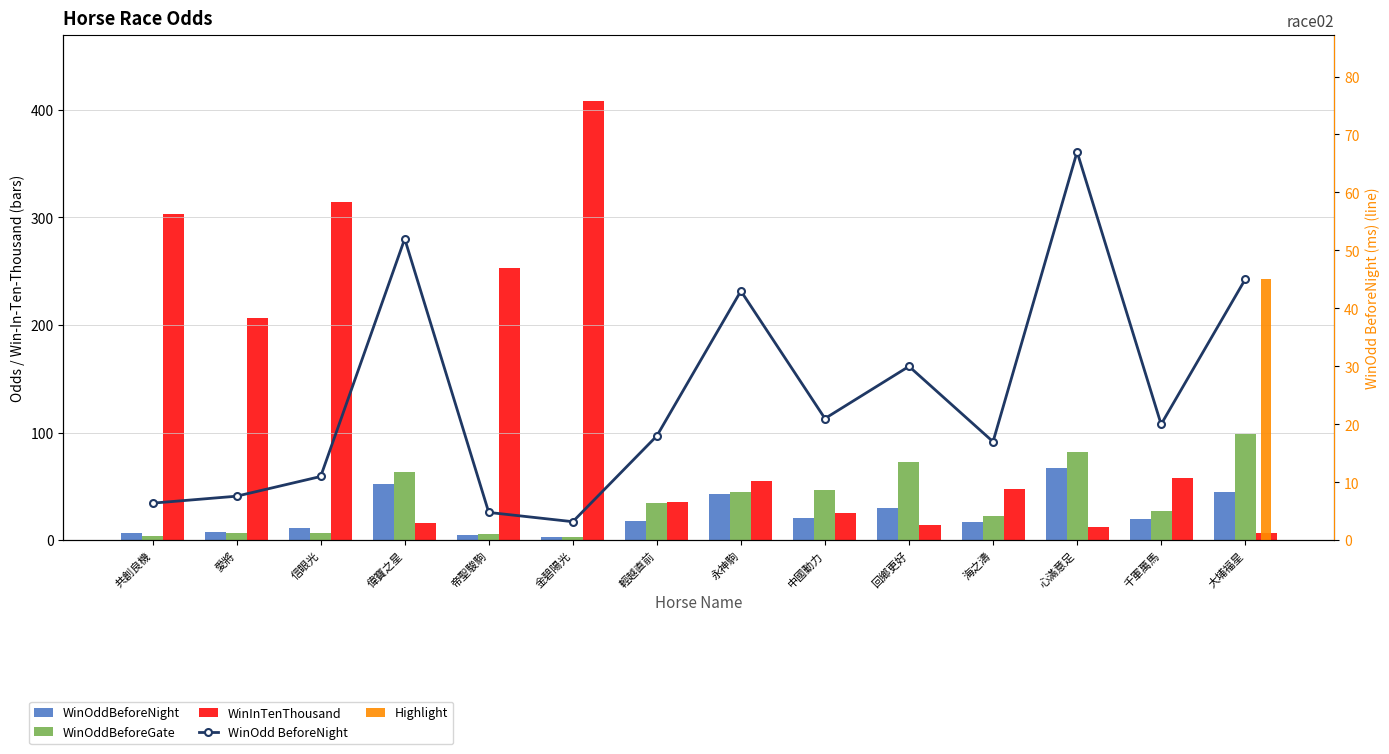

True or false: WinInTenThousand has a value of 253.0 at 帝聖駿駒.

True